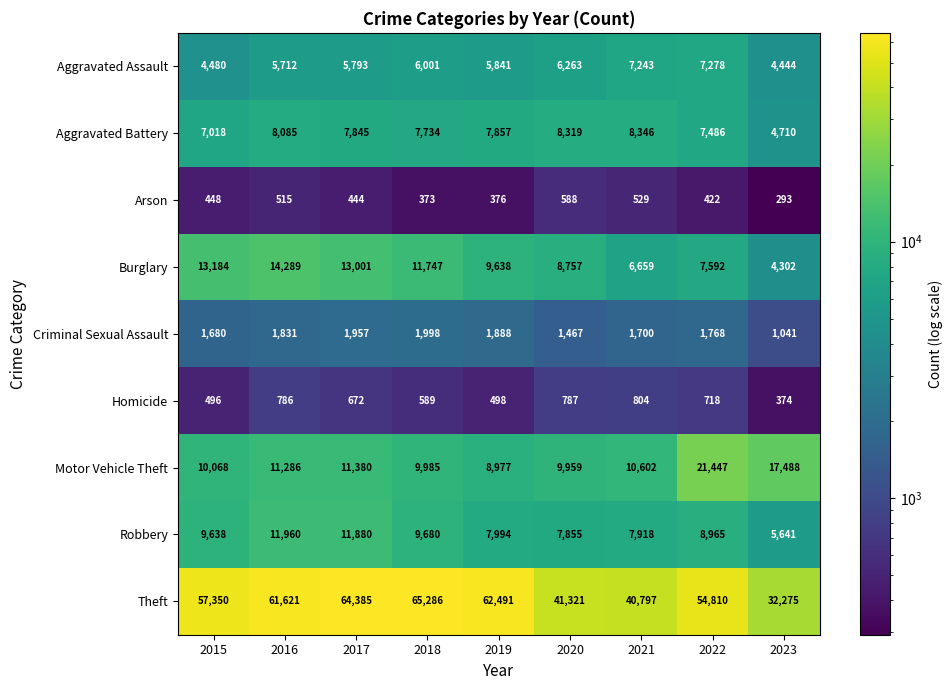

Count the number of categories in the chart.

9